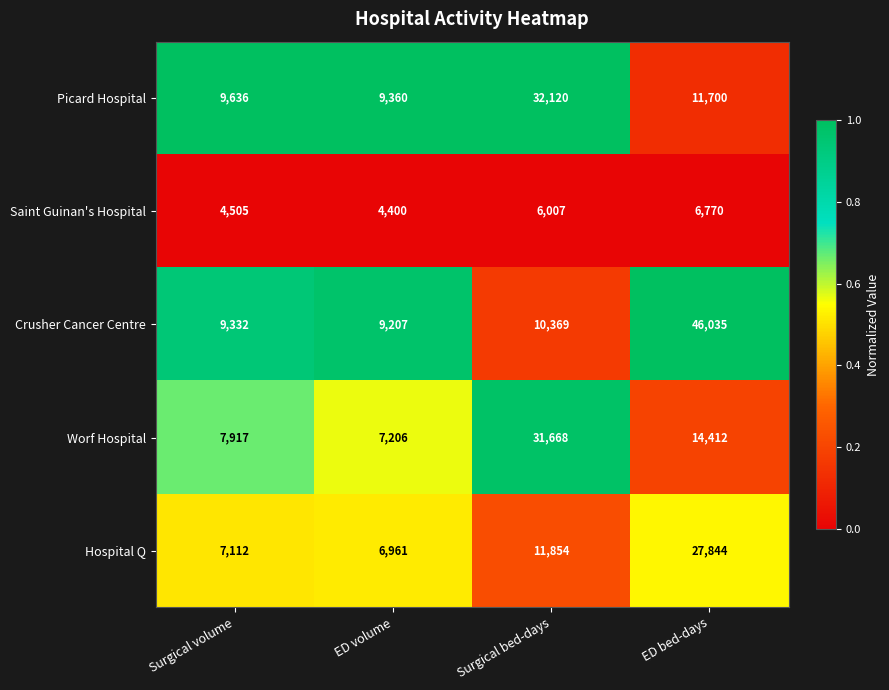

List the series in order of their peak value, highest first.

Crusher Cancer Centre, Picard Hospital, Worf Hospital, Hospital Q, Saint Guinan's Hospital